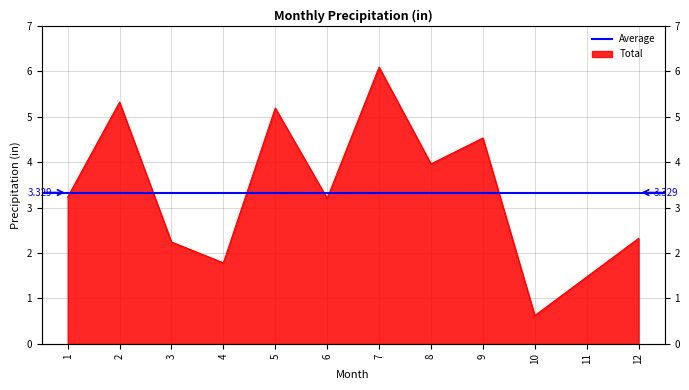

List the labels in order of value, smallest first.

10, 11, 4, 3, 12, 6, 1, 8, 9, 5, 2, 7